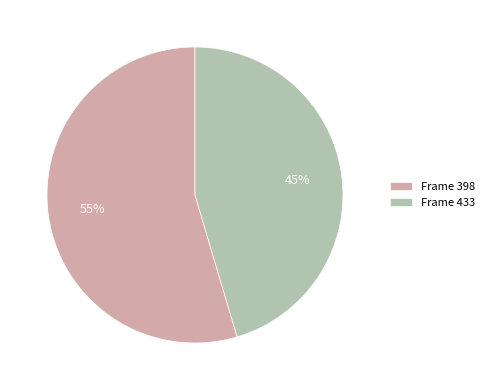

Count the number of slices in the pie.

2